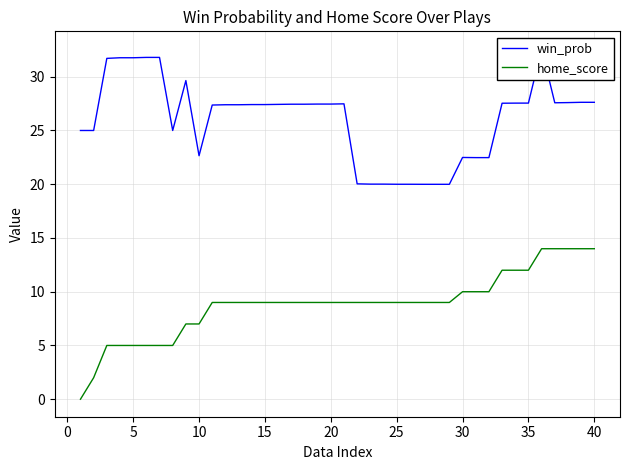

What is the highest value of the home_score series?

14